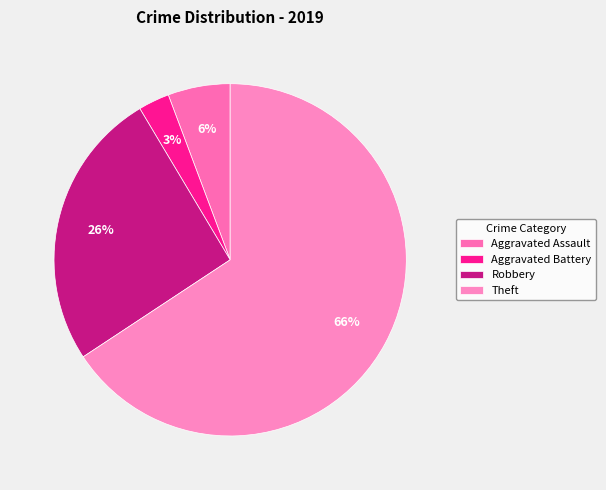

To the nearest percent, what is the difference between the largest and smallest slice percentages?

63%